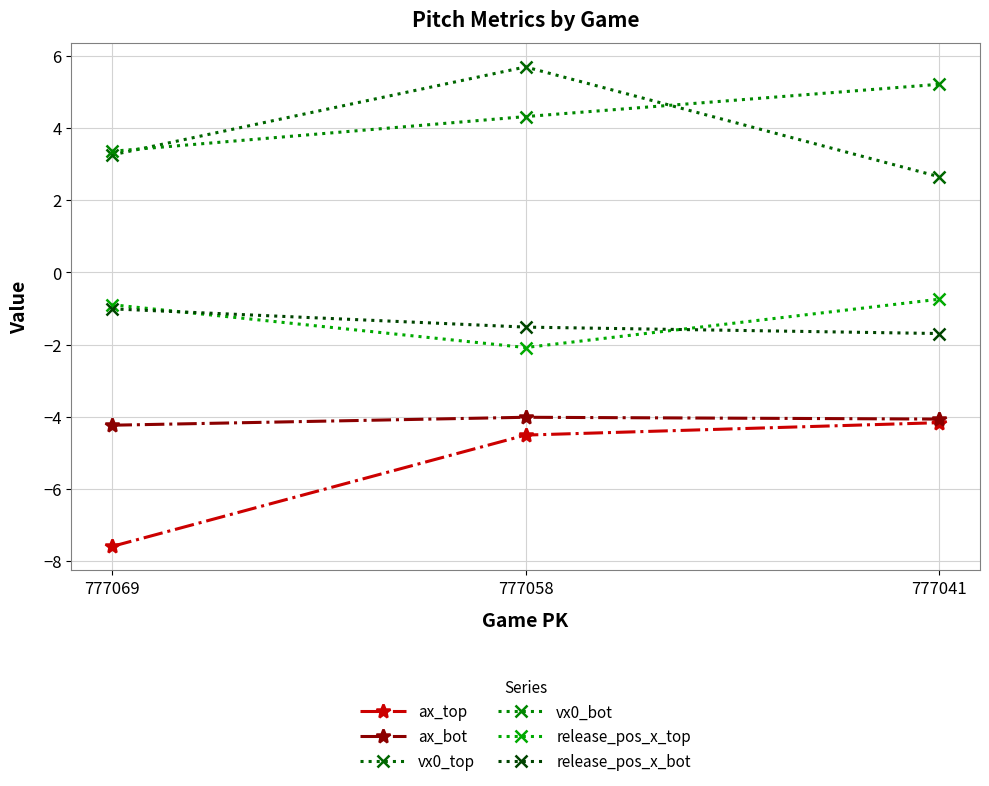

At which label is ax_top closest to -5?

777058